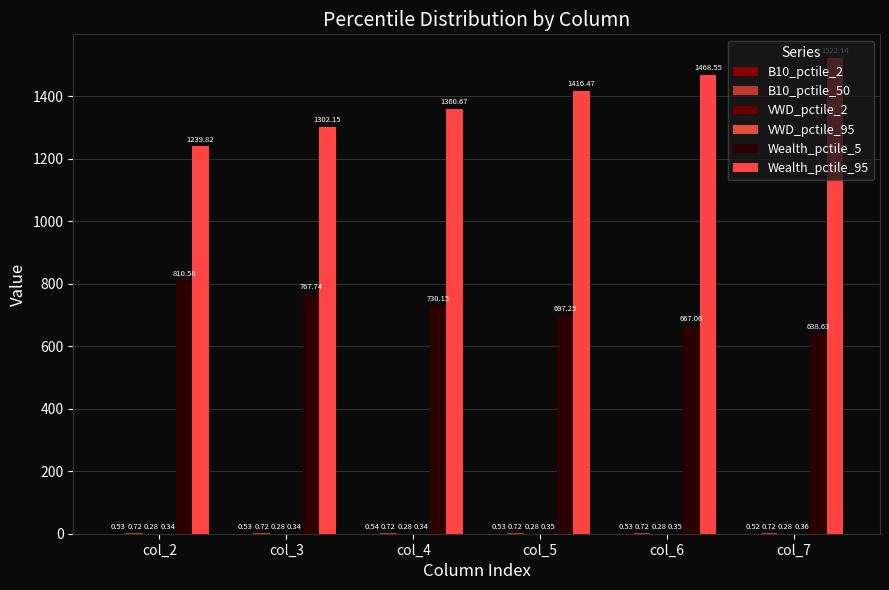

Which series has the largest range (max minus min)?

Wealth_pctile_95